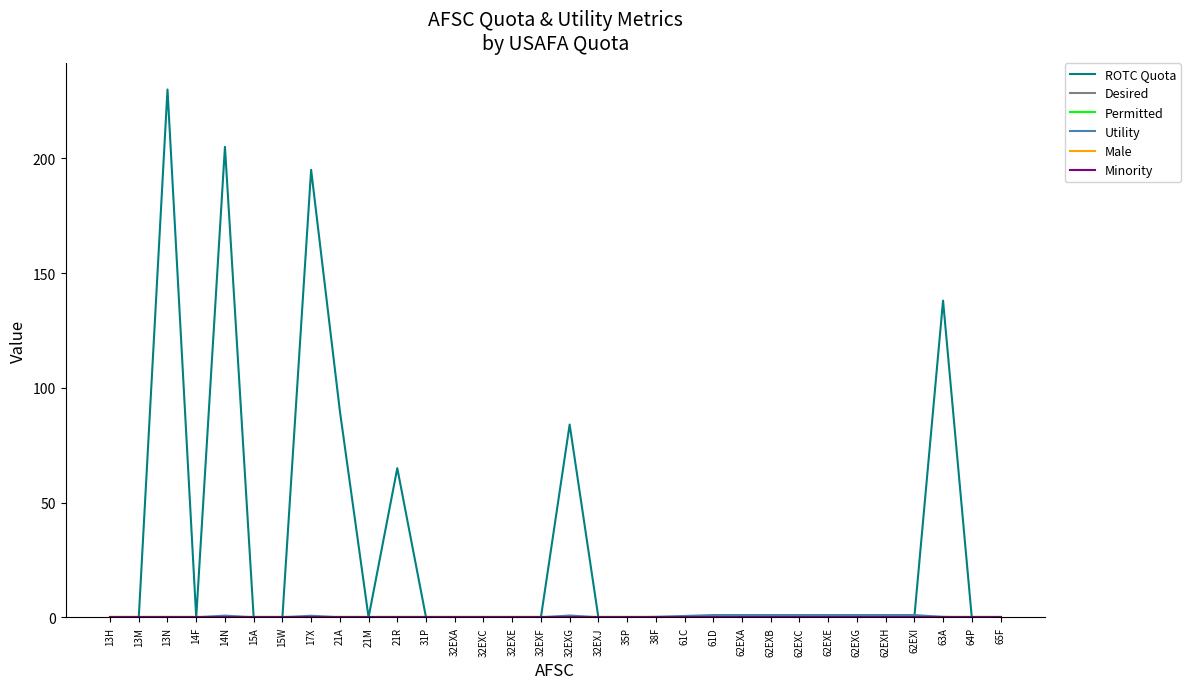

Which series has the largest range (max minus min)?

ROTC Quota